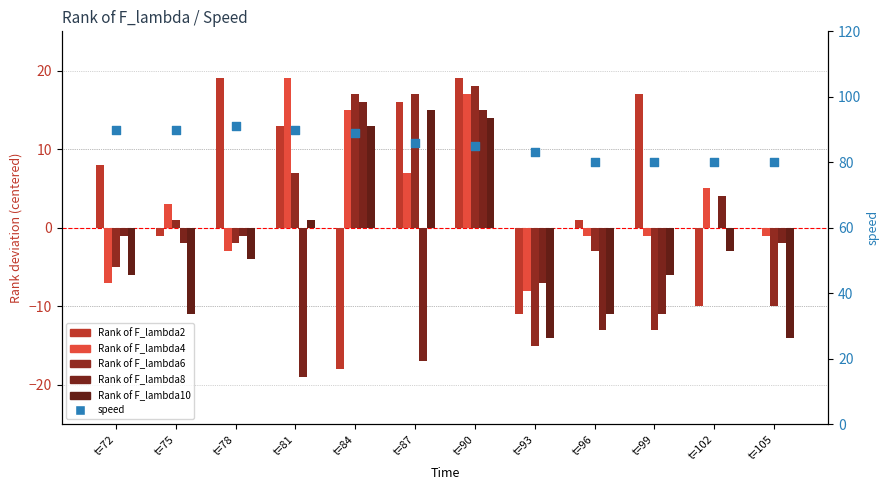

What are all the series names shown in the legend?

Rank of F_lambda2, Rank of F_lambda4, Rank of F_lambda6, Rank of F_lambda8, Rank of F_lambda10, speed